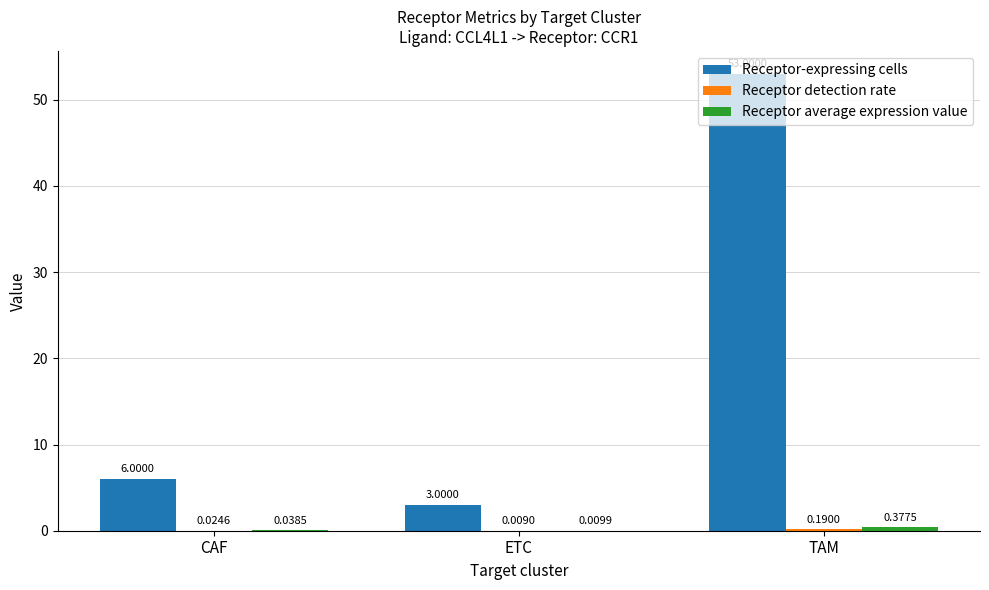

Where is Receptor-expressing cells nearest to the value 28?

CAF